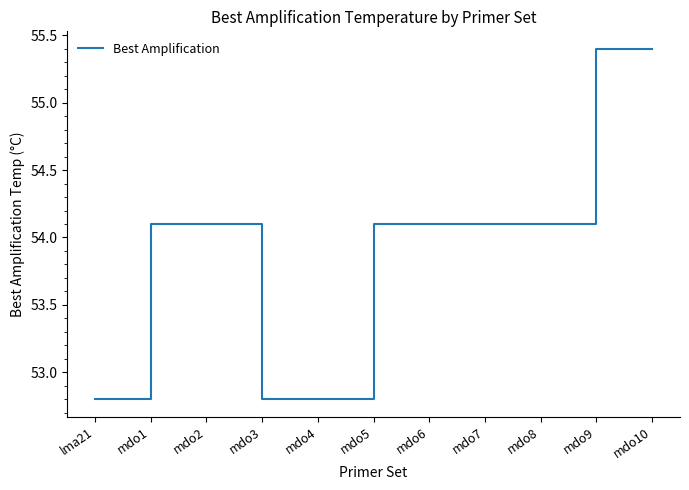

What is the sum of all values?

593.8